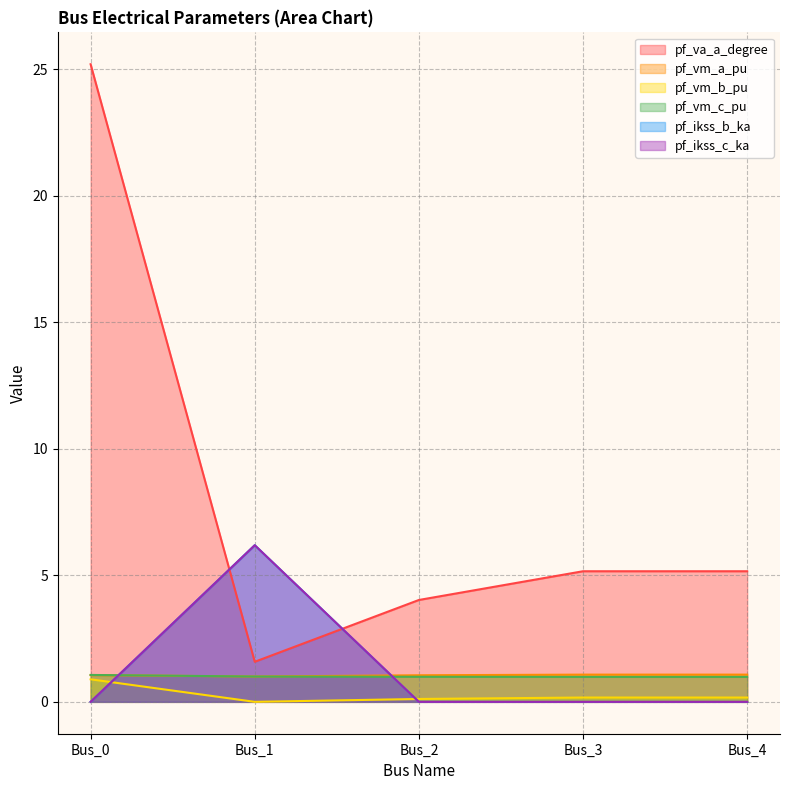

Does the chart have visible grid lines?

Yes